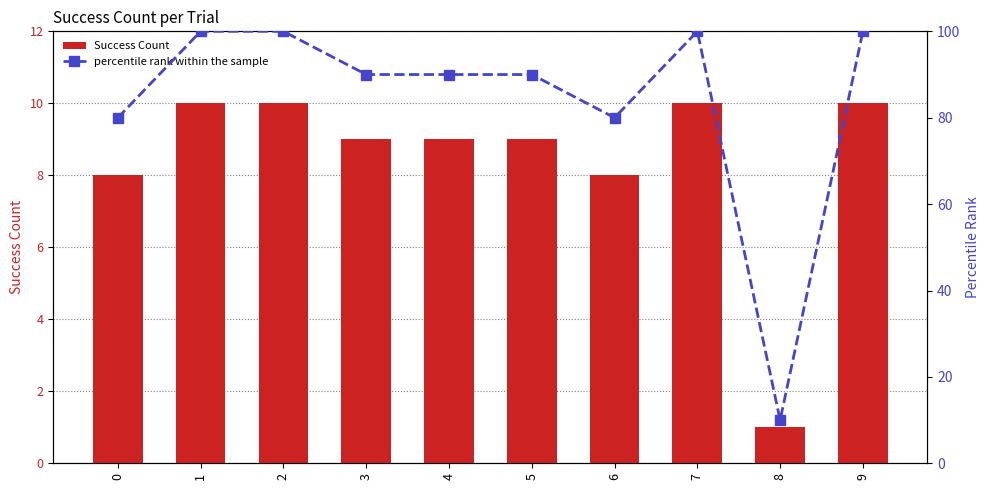

Reading right to left, list all the values displayed in this chart.

Success Count: 10	1	10	8	9	9	9	10	10	8
percentile rank within the sample: 100	10	100	80	90	90	90	100	100	80